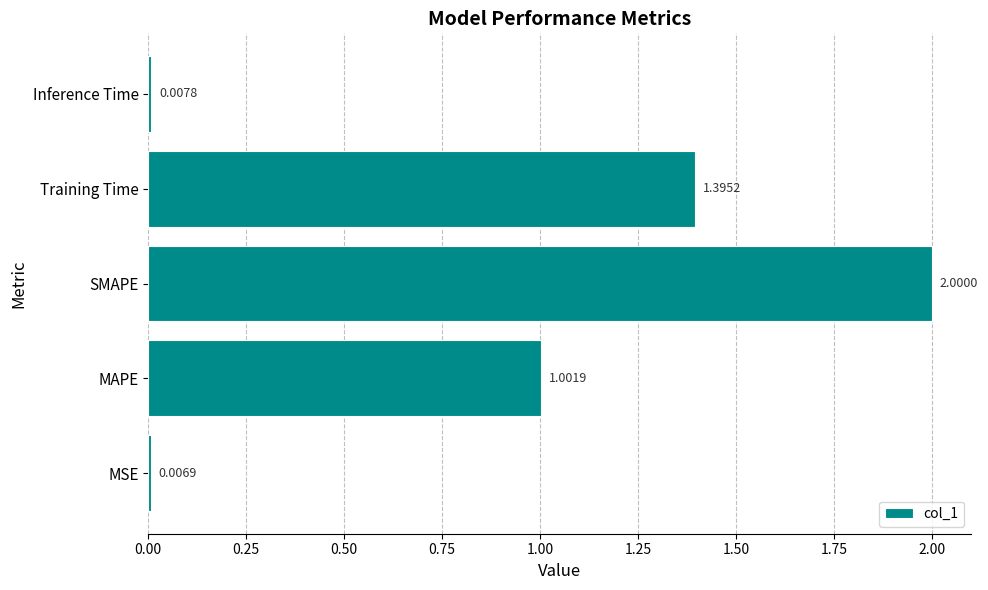

Count the number of categories in the chart.

5